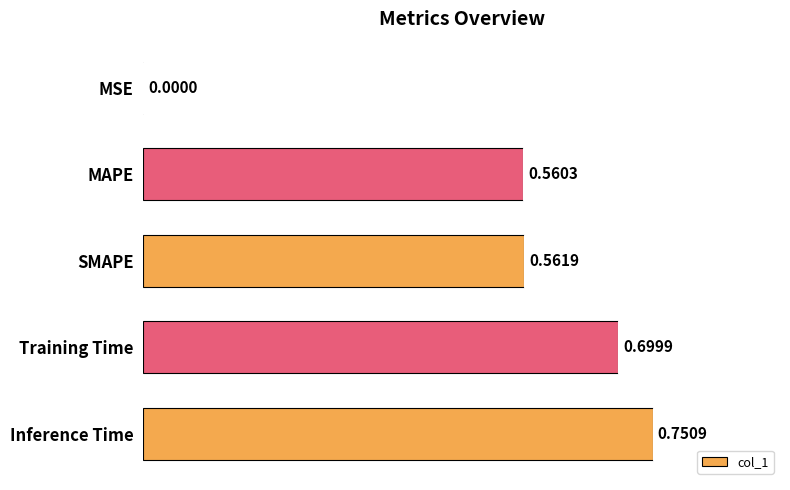

What is the change in value from SMAPE to Training Time?

+0.1